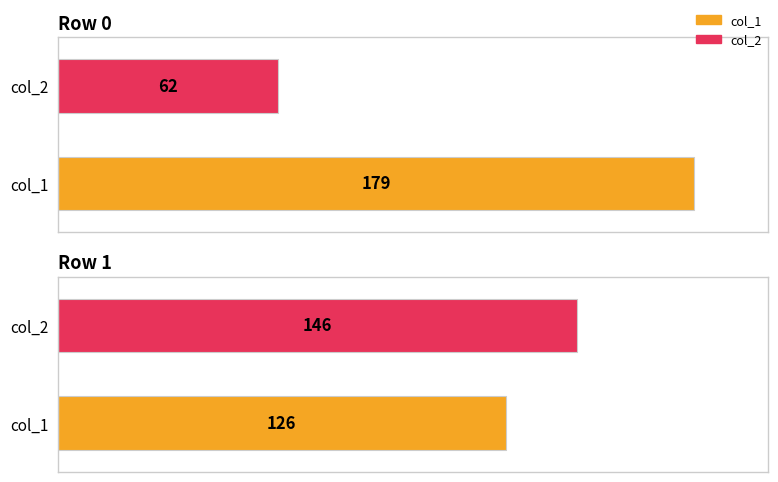

Reading right to left, list all the values displayed in this chart.

col_1: 126	179
col_2: 146	62